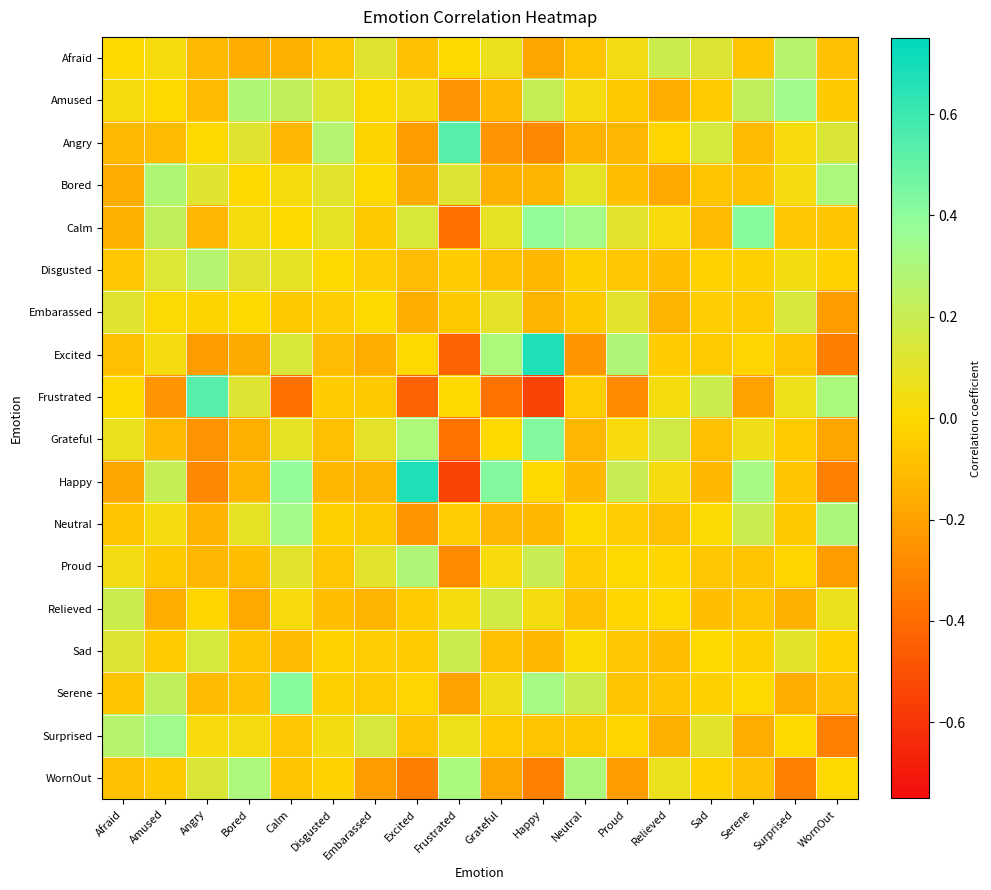

Rank the series by their maximum value, from lowest to highest.

Embarassed, Relieved, Sad, Afraid, Disgusted, Proud, Bored, WornOut, Neutral, Amused, Surprised, Calm, Serene, Grateful, Angry, Frustrated, Excited, Happy